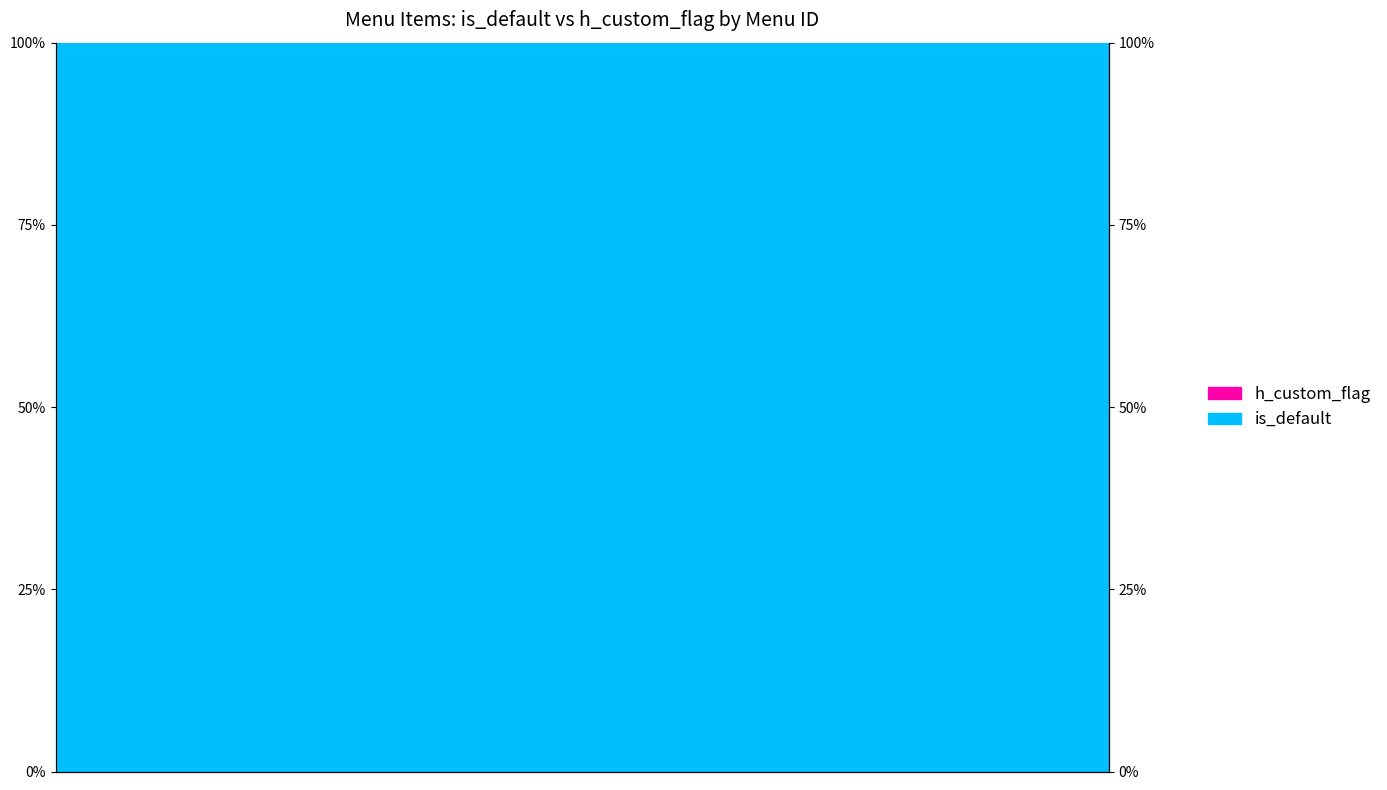

What is the sum of the is_default values at 9 and 7?

2